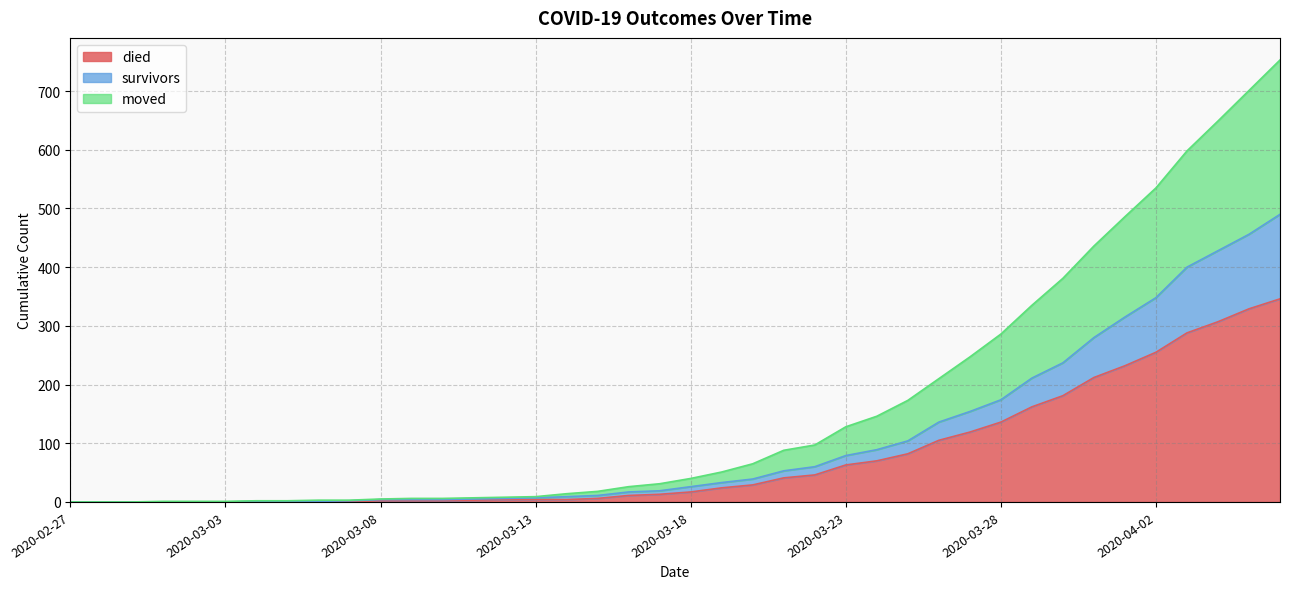

What is the approximate value of died at 2020-03-27?

119